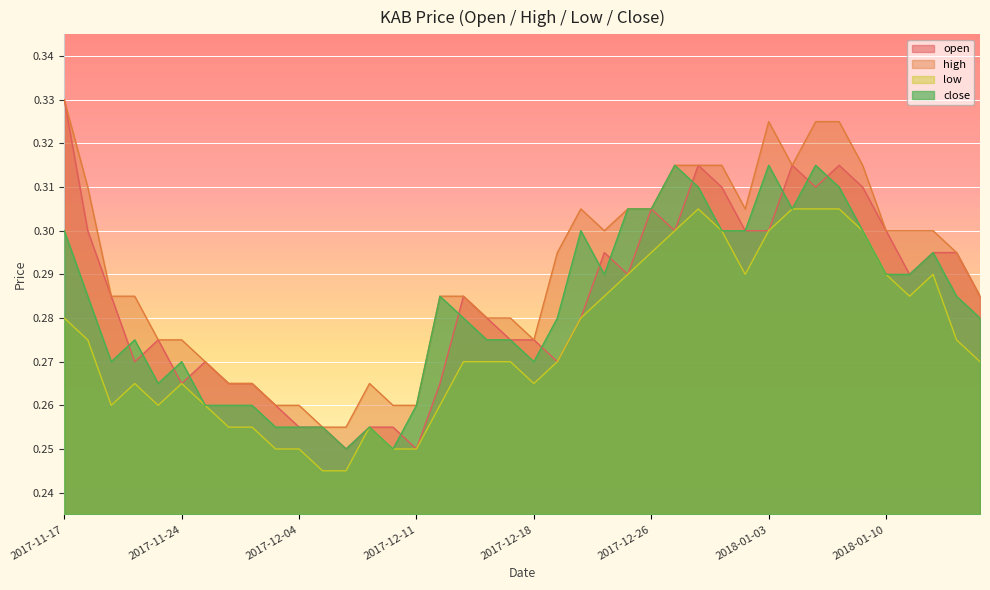

Which series has the largest range (max minus min)?

open